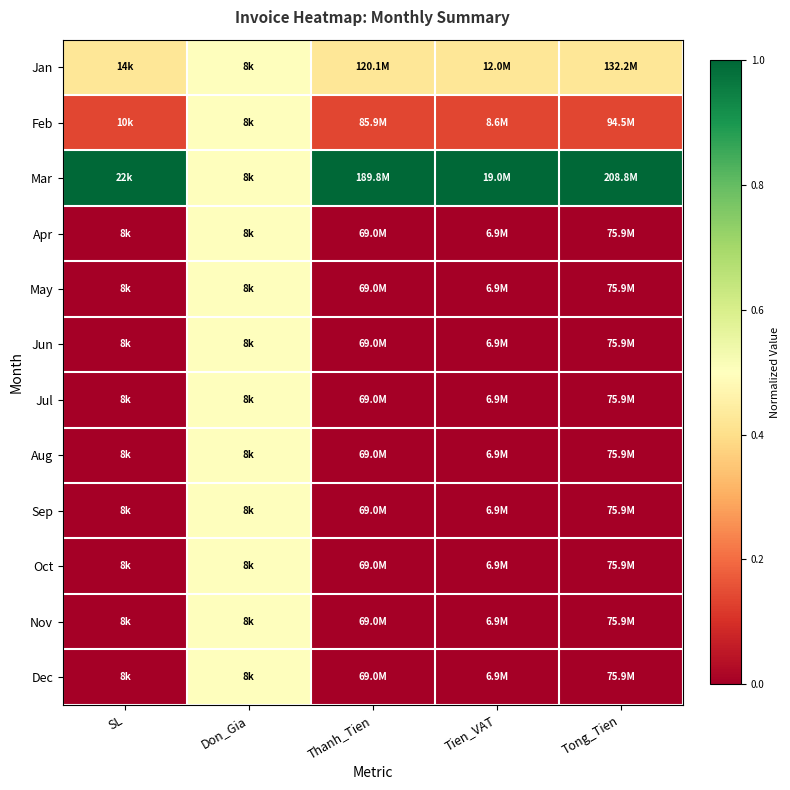

Which has a higher value, Tien_VAT or Tong_Tien?

Tien_VAT